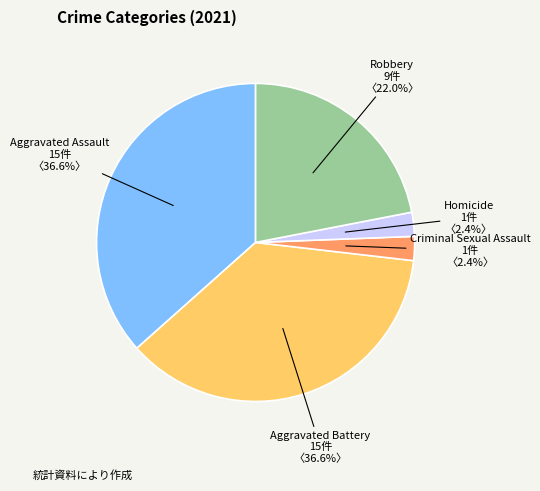

True or false: Homicide accounts for 16% of the total.

False